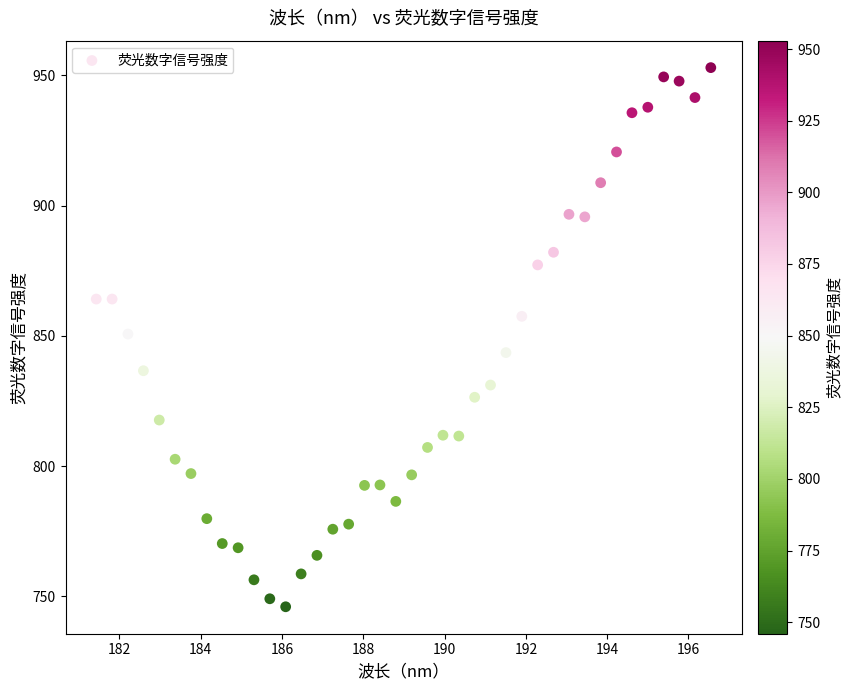

What is the range of Y values (max minus min)?

207.0